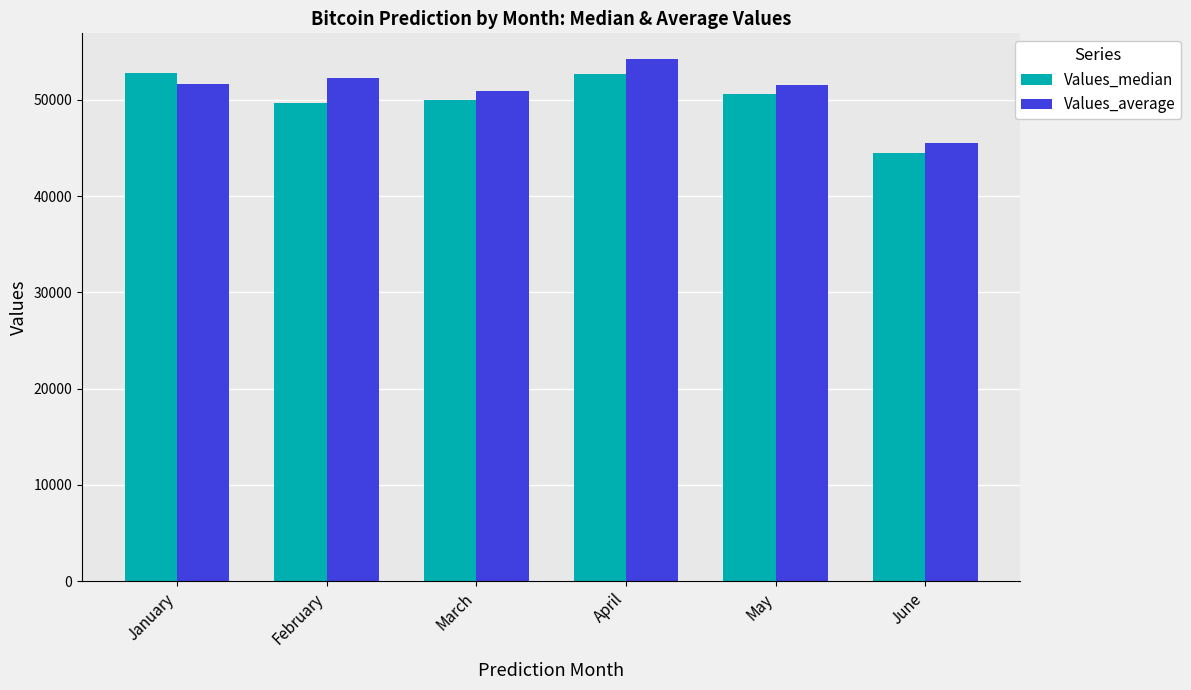

Where is Values_average nearest to the value 49870?

March